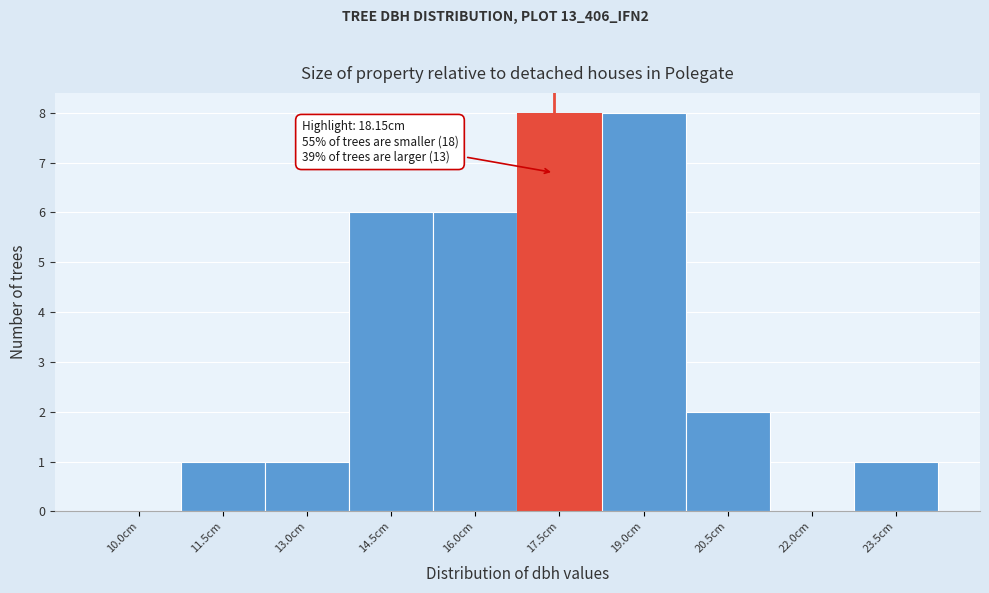

Reading left to right, list all the values displayed in this chart.

10.0cm=0	11.5cm=1	13.0cm=1	14.5cm=6	16.0cm=6	17.5cm=8	19.0cm=8	20.5cm=2	22.0cm=0	23.5cm=1